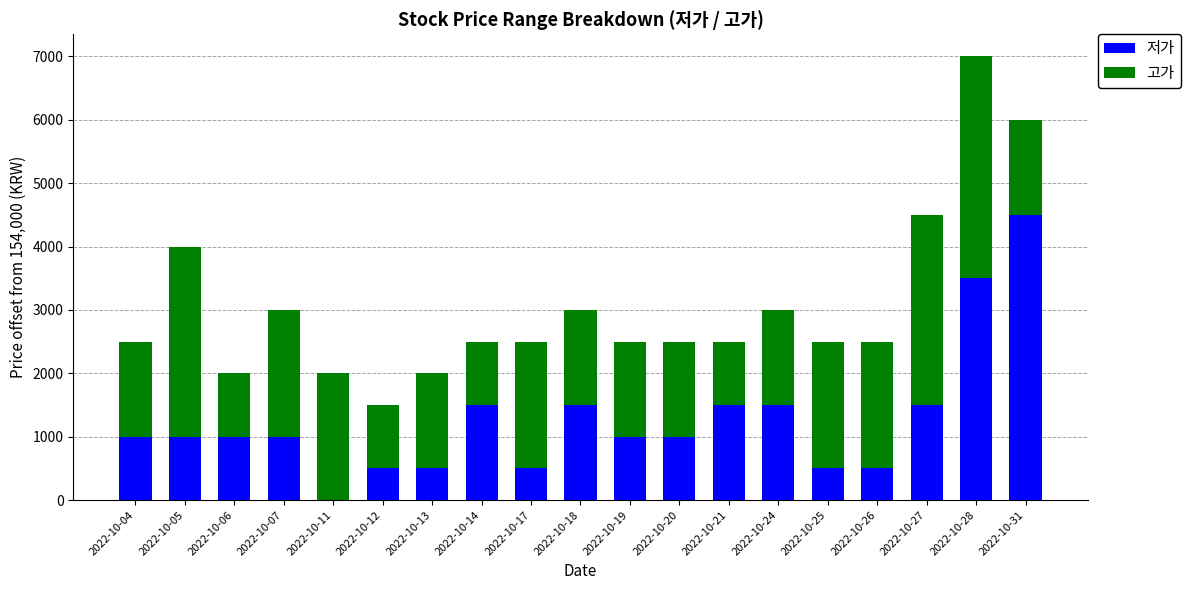

What is the highest value of the 저가 series?

4500